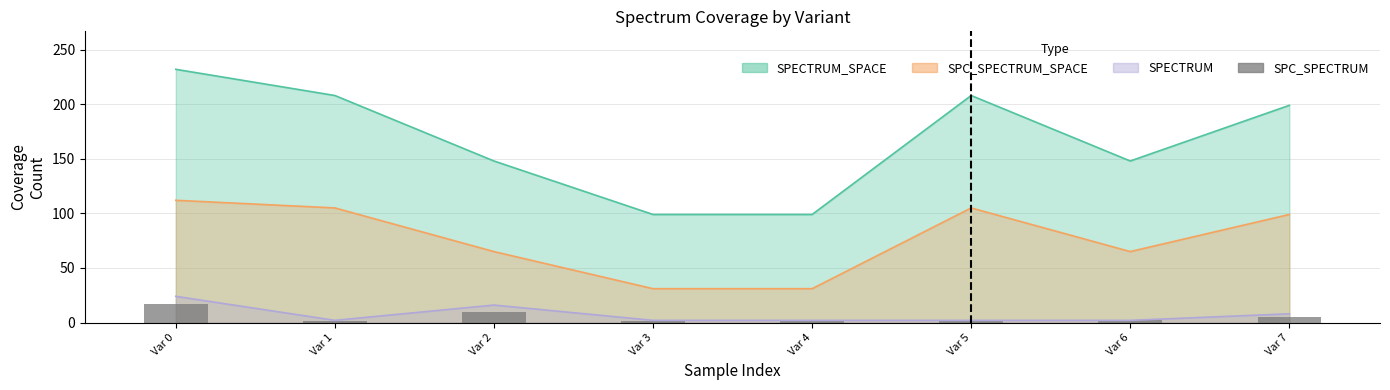

List the labels in order of value, largest first.

Var 0, Var 2, Var 7, Var 5, Var 6, Var 1, Var 3, Var 4